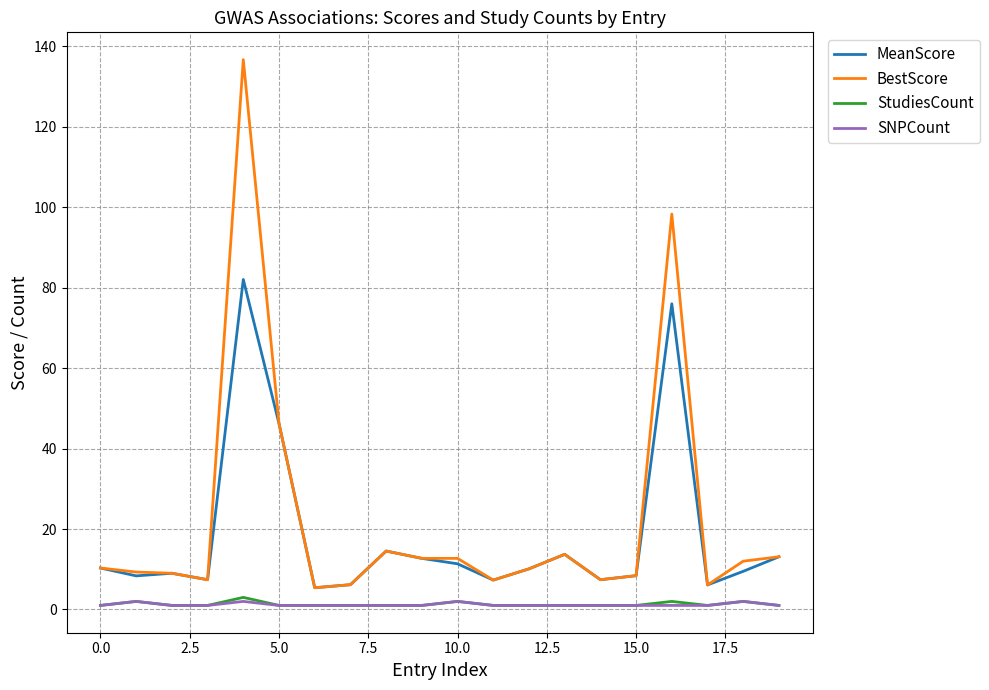

What are all the series names shown in the legend?

MeanScore, BestScore, StudiesCount, SNPCount